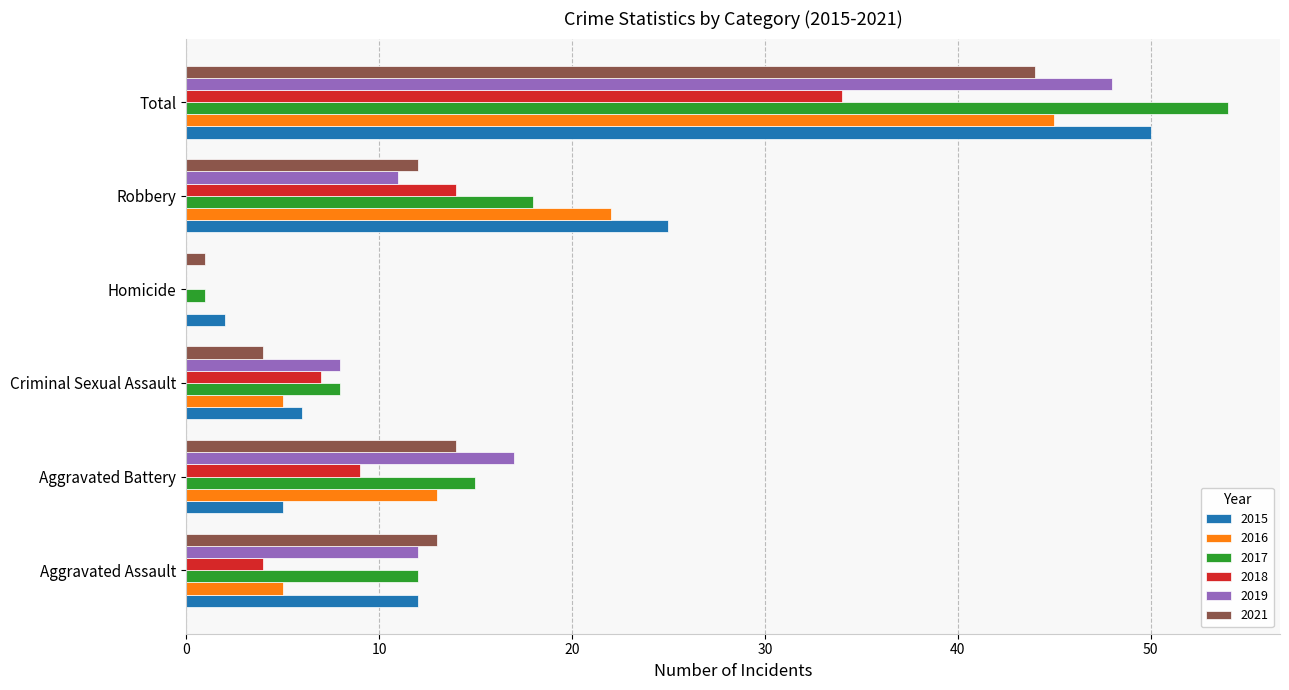

What is the maximum value shown in the chart?

54